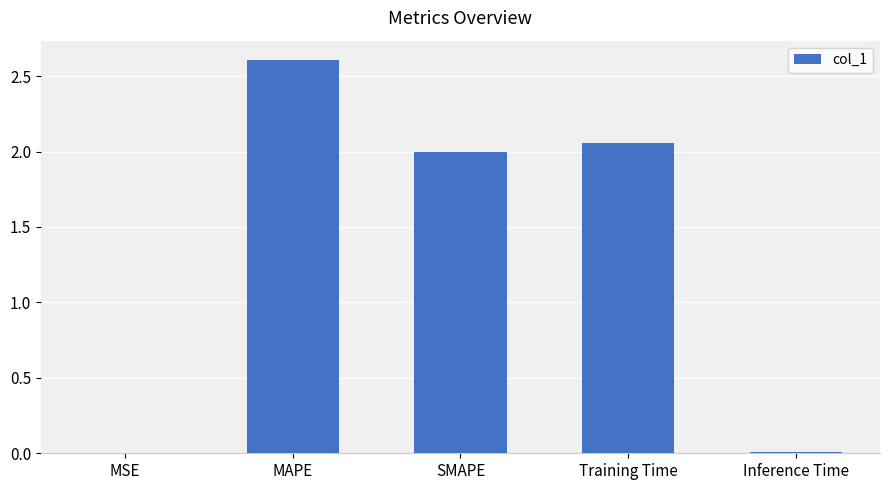

What is the greatest value displayed?

2.6